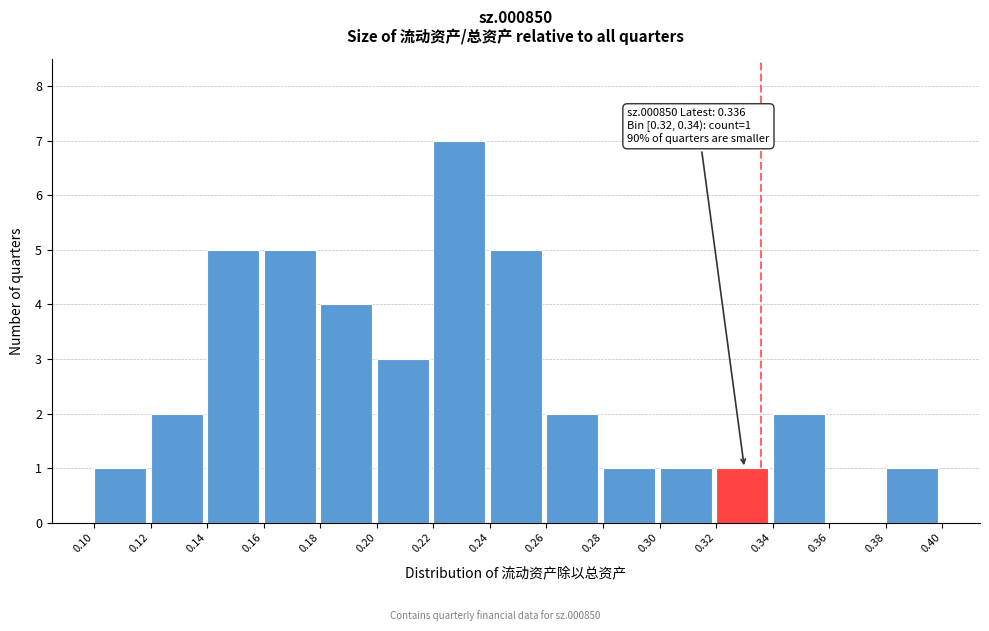

Over which range of the x-axis is the bar tallest?

0.22 to 0.24